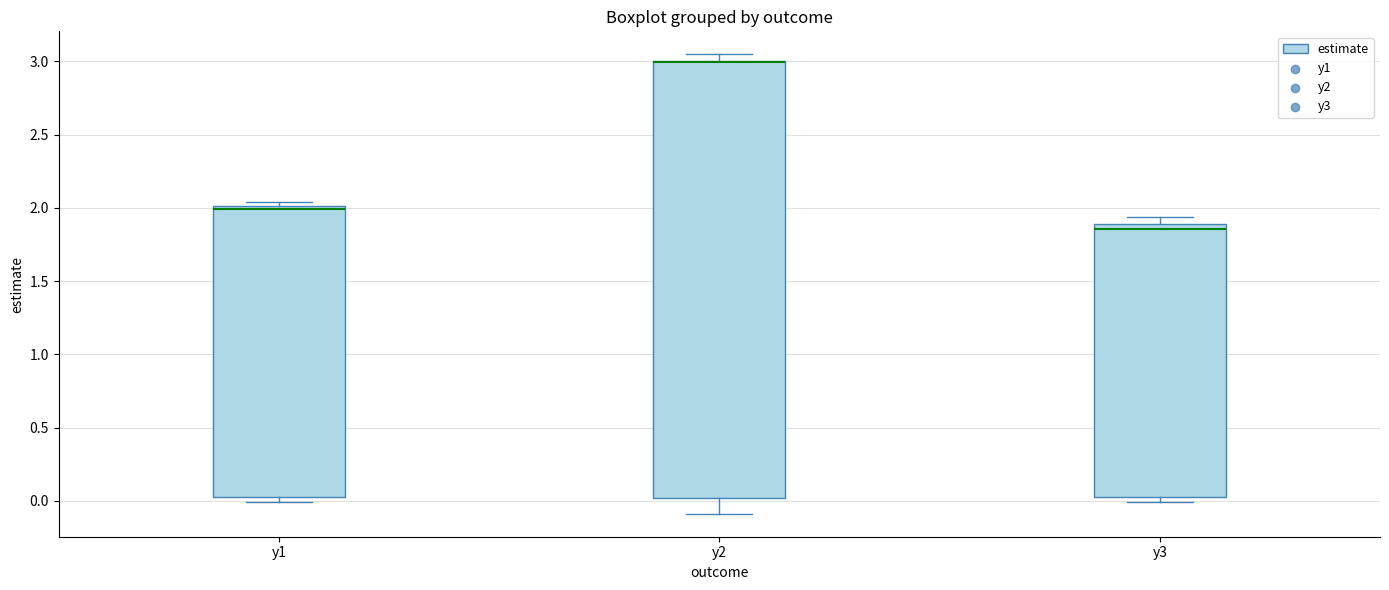

Reading left to right, transcribe this box plot: for each box, give where its median line is, the range the box spans, and where its two whiskers end, as read against the y-axis. The values are not printed on the chart, so give them approximately, as read against the axis.

y1: median 2.00 (just below the box's upper edge), box 0.05 to 2.00, whiskers 0.00 to 2.05
y2: median 3.00 (drawn on the box's upper edge), box 0.00 to 3.00, whiskers -0.10 to 3.05
y3: median 1.85, box 0.05 to 1.90, whiskers 0.00 to 1.95